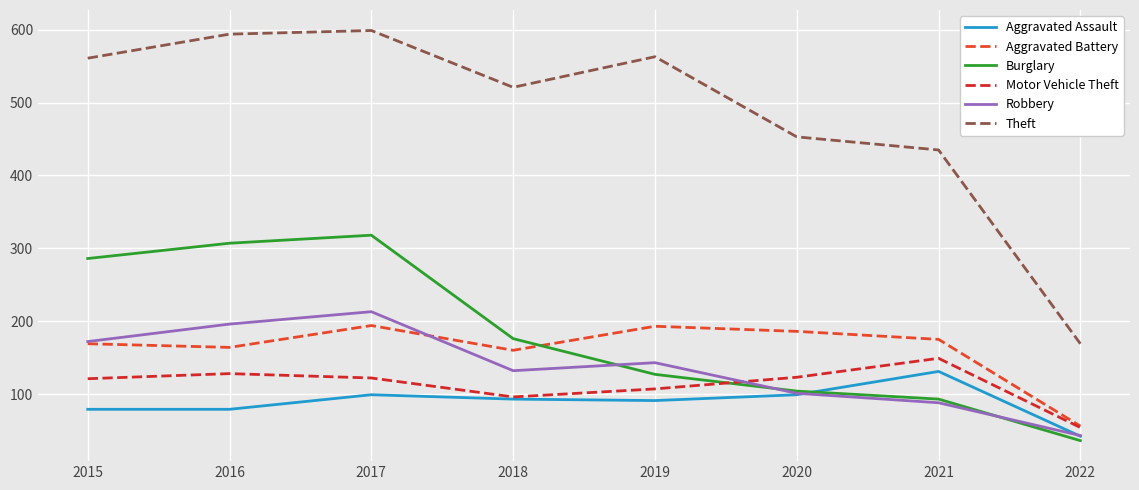

What is the minimum value shown in the chart?

36